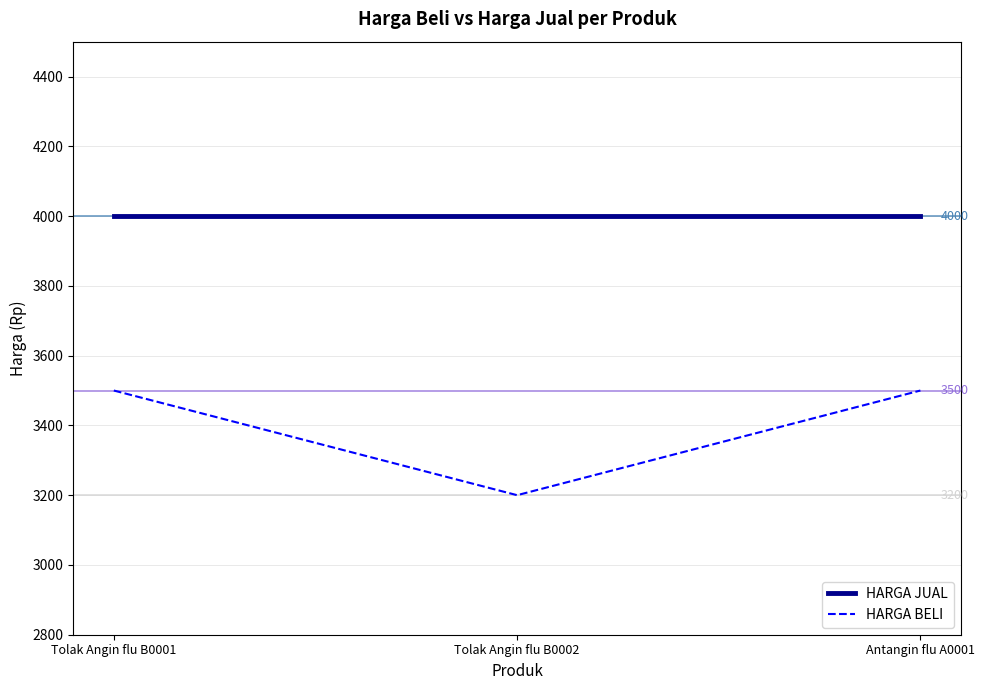

Count the number of data series in this chart.

2